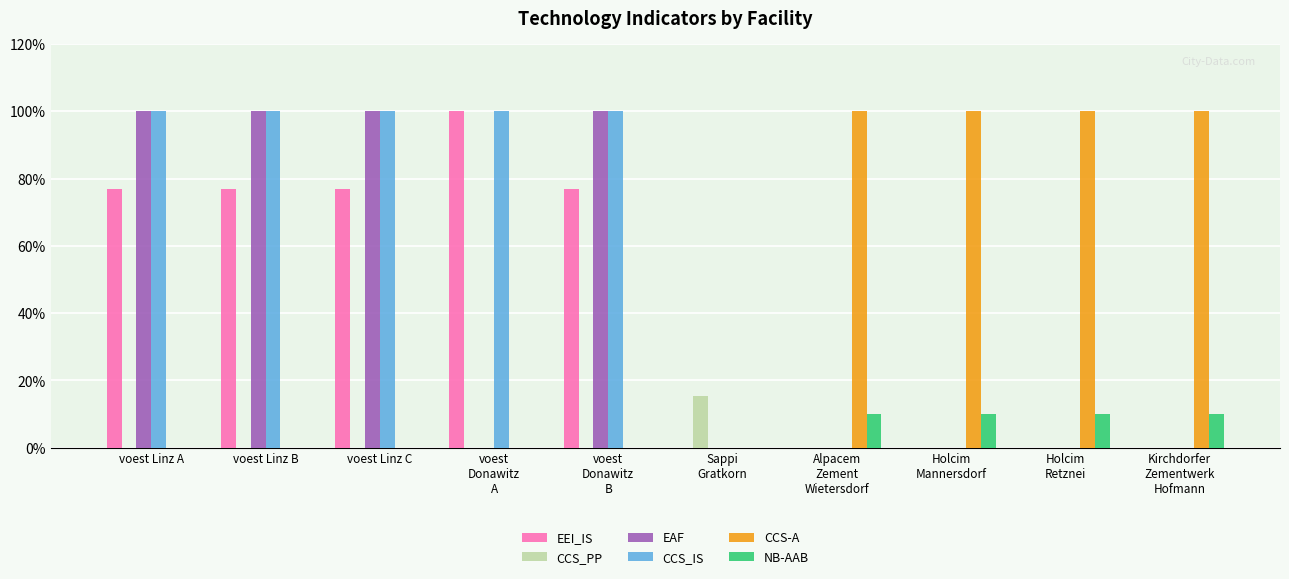

Where is EAF nearest to the value 0?

voest
Donawitz
A